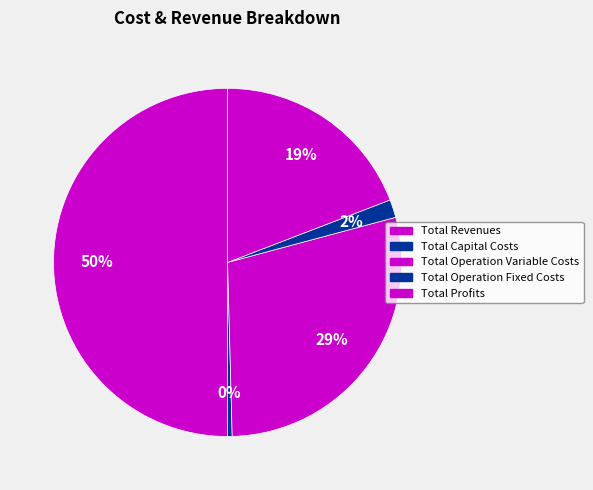

To the nearest percent, what is the difference between the Total Capital Costs and Total Profits slice percentages?

19%